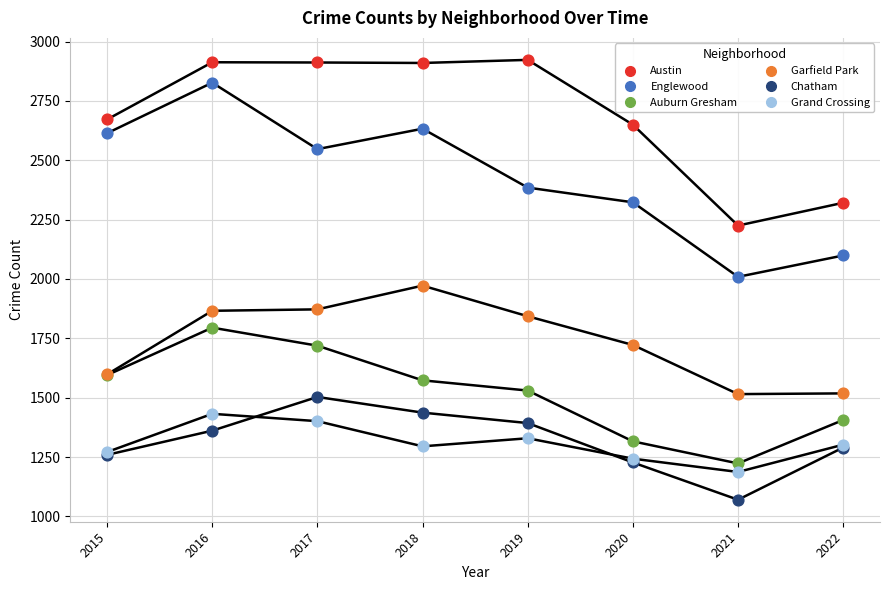

Which series reaches the minimum Y coordinate?

Chatham